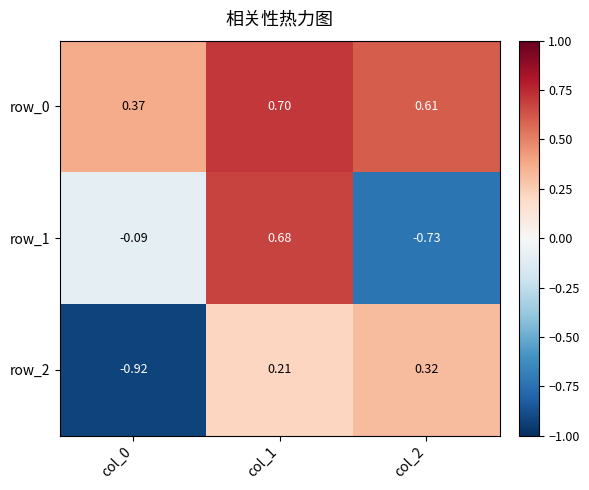

What is the maximum value shown in the chart?

0.7